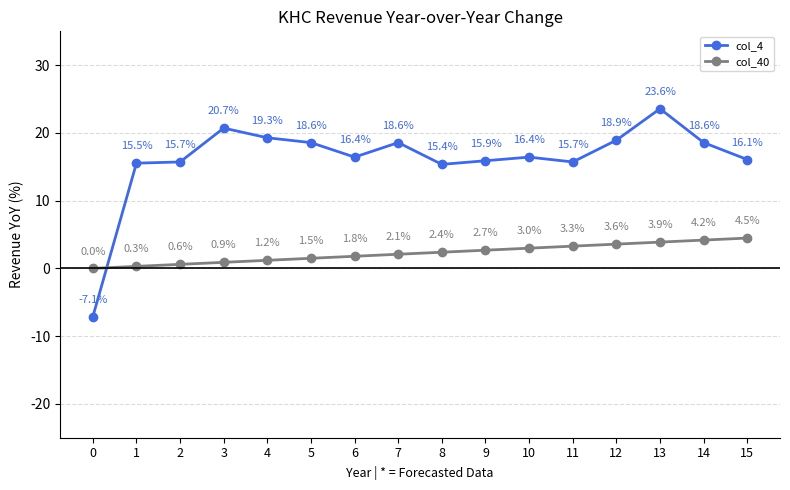

Does the chart have visible grid lines?

Yes